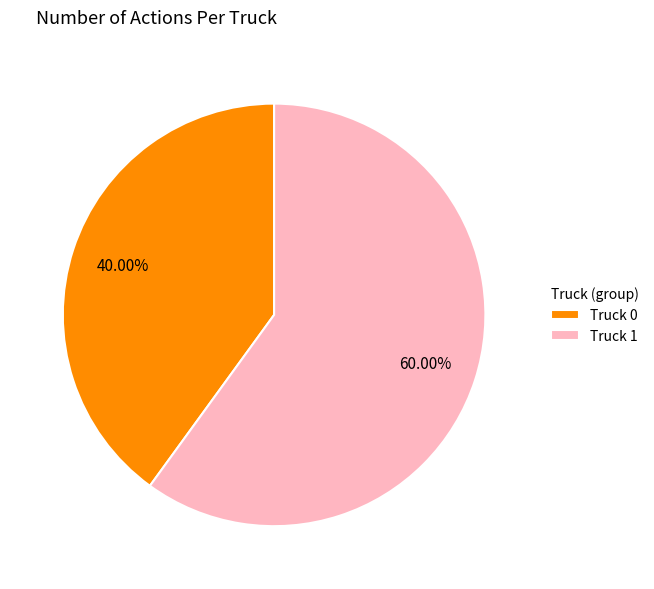

To the nearest percent, what portion does Truck 1 represent?

60%